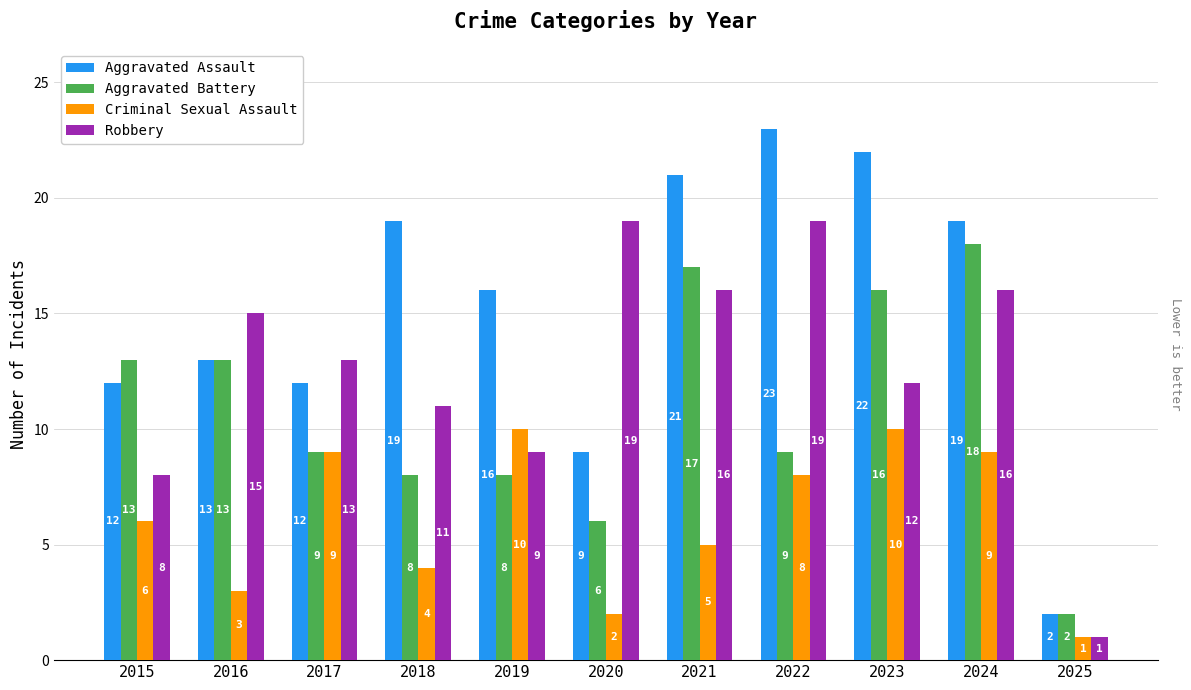

What is the value of the Criminal Sexual Assault bar at the 8th from the left?

8